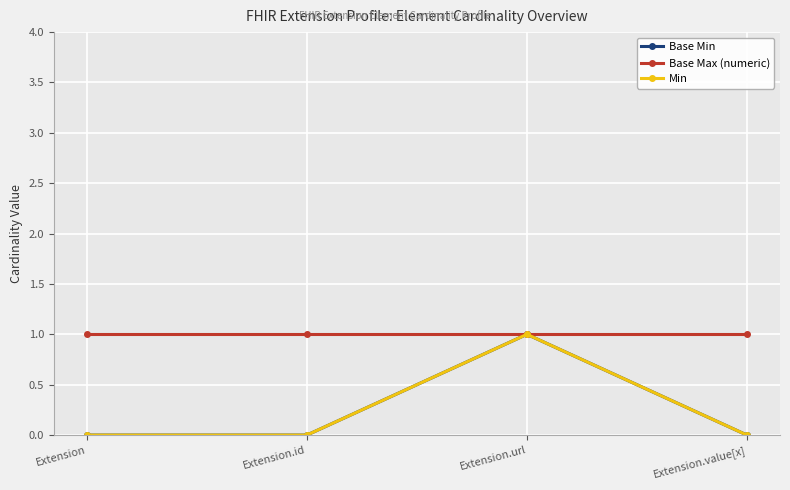

Reading left to right, transcribe all the data shown in this chart.

Base Min: Extension=0	Extension.id=0	Extension.url=1	Extension.value[x]=0
Base Max (numeric): Extension=1	Extension.id=1	Extension.url=1	Extension.value[x]=1
Min: Extension=0	Extension.id=0	Extension.url=1	Extension.value[x]=0